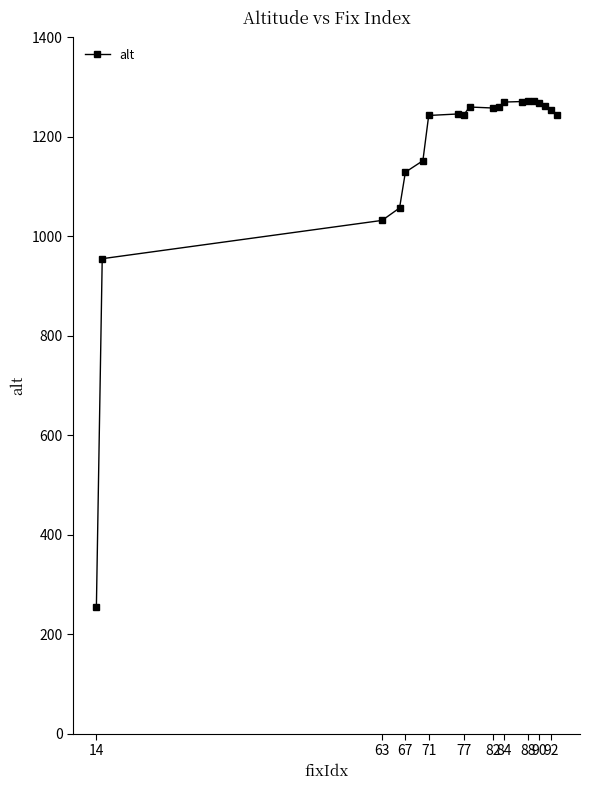

What is the maximum value shown in the chart?

1273